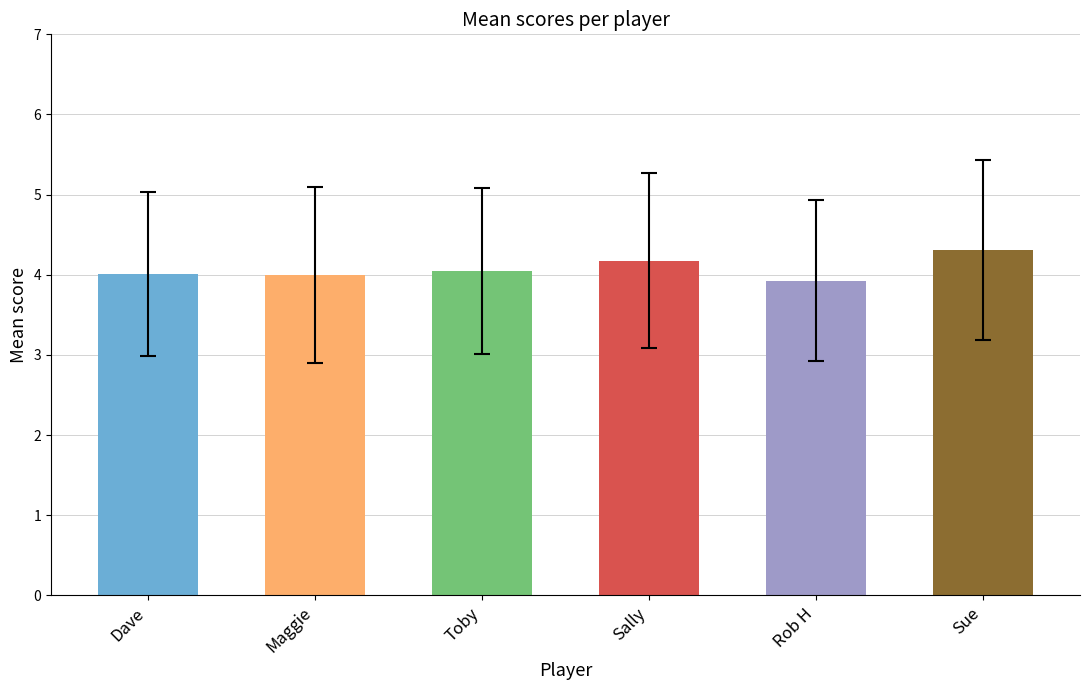

Count the number of data series in this chart.

1